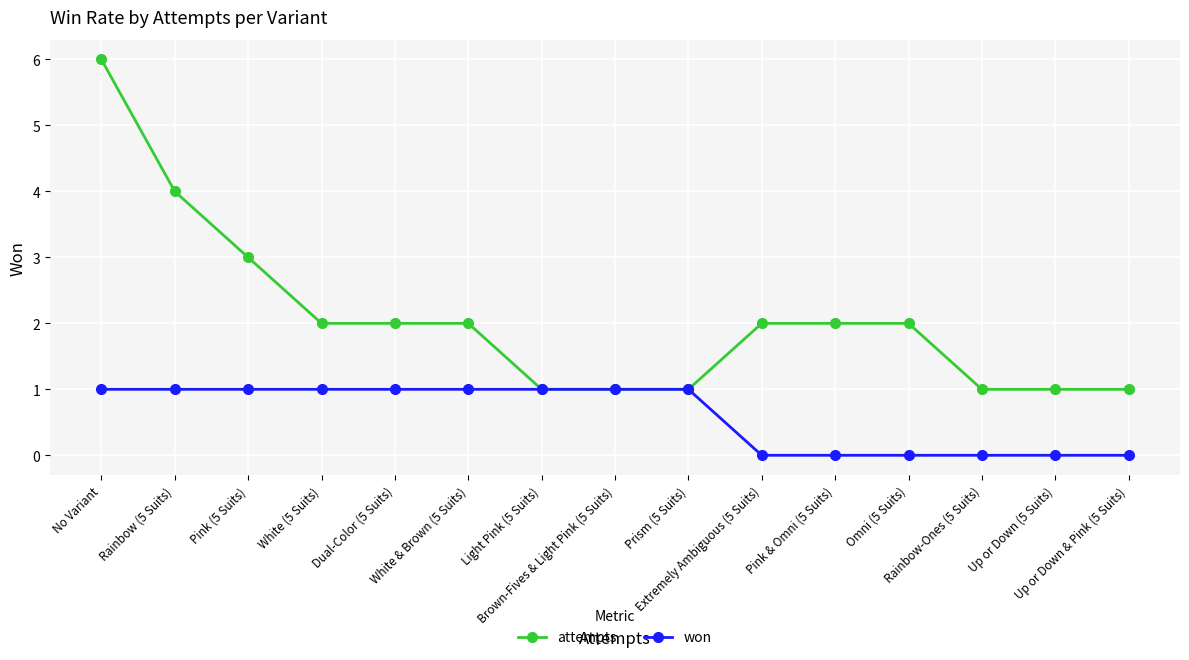

Count the won values in the range 0 to 1.

15